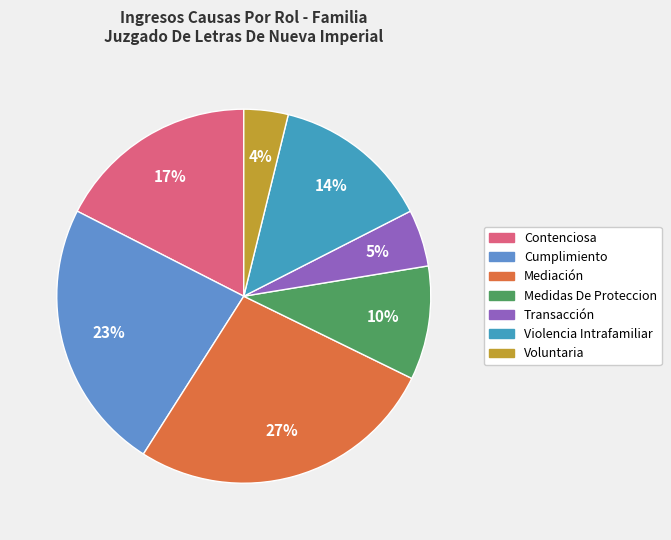

Combined, do Transacción and Mediación account for over 50%?

No